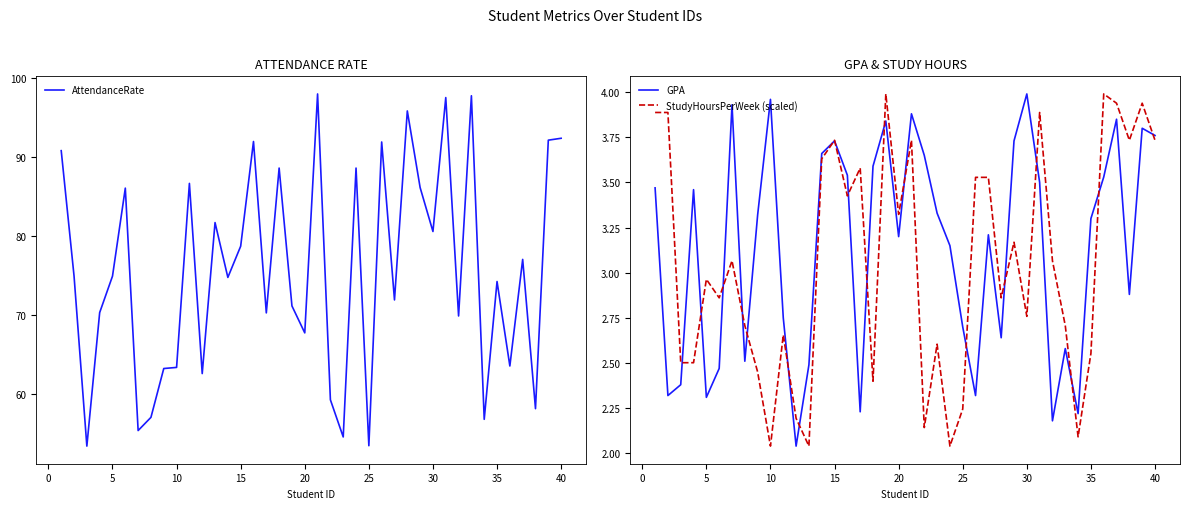

Which series has the widest spread of values?

AttendanceRate